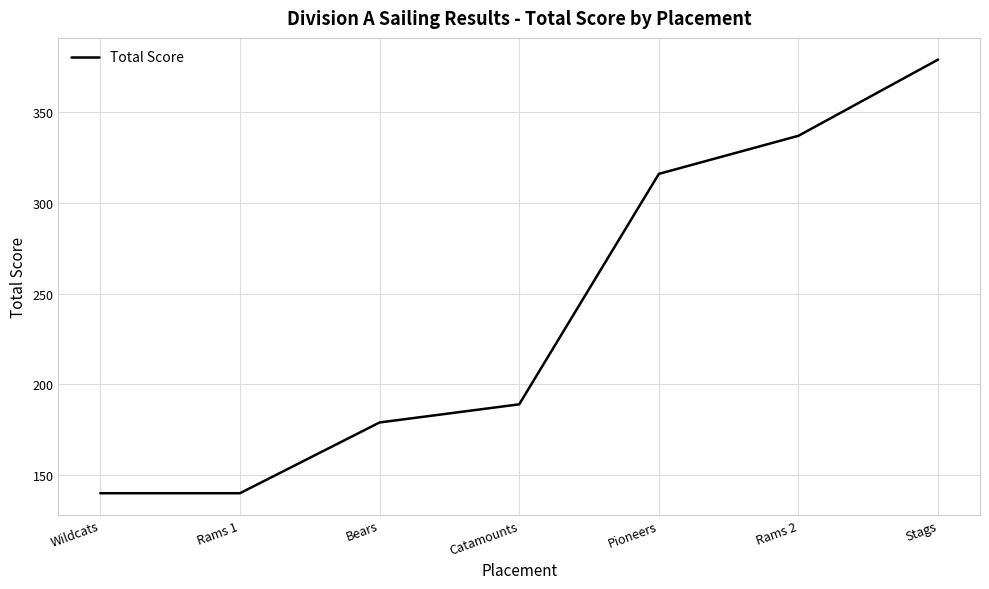

Count the number of data series in this chart.

1